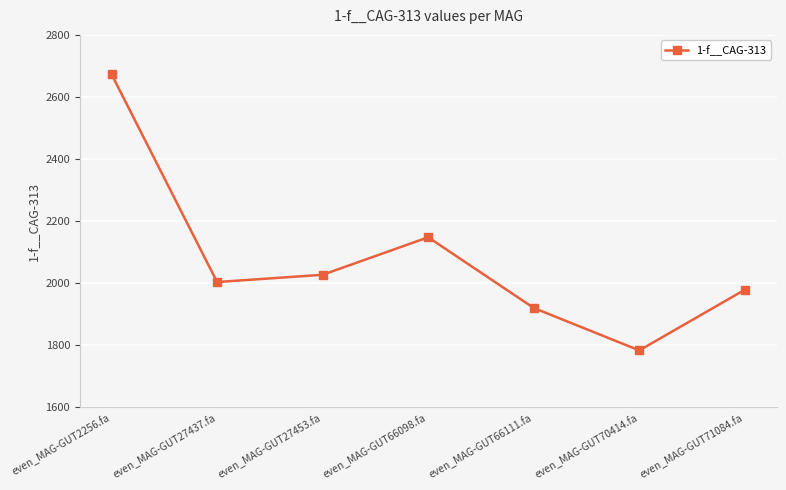

What is the value of the 7th point from the left?

1978.9